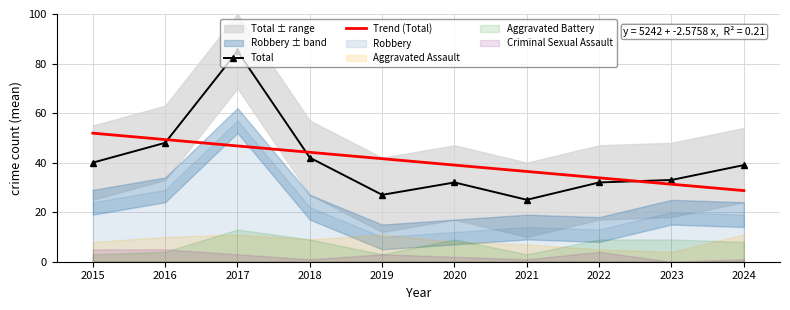

How many series are shown in this chart?

5